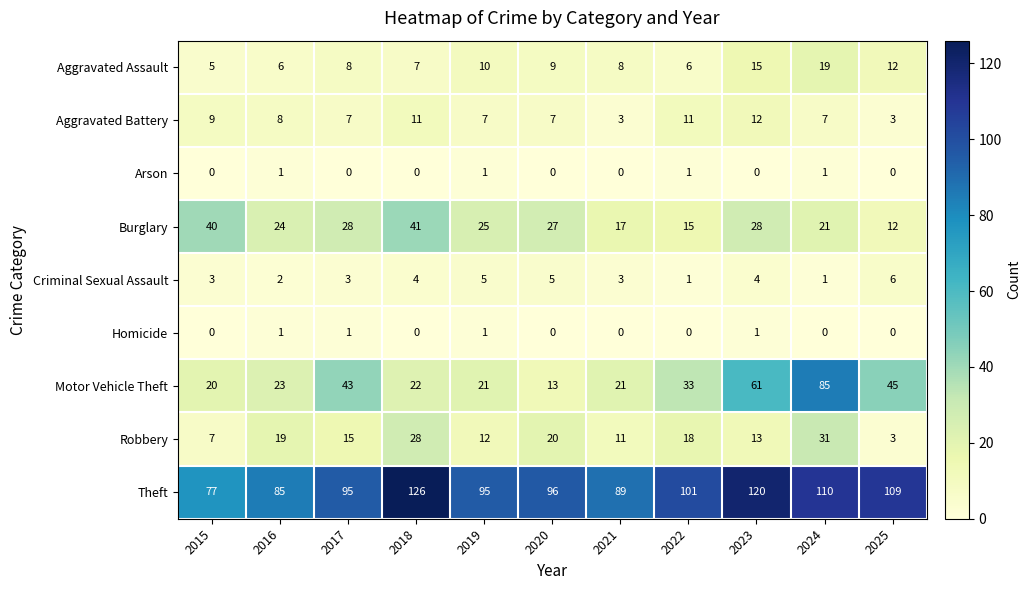

The Robbery series shows 18 at 2022. True or false?

True